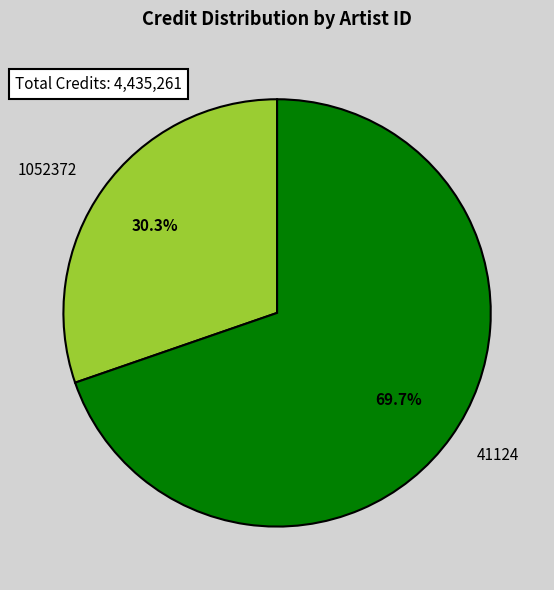

Which has a higher value, 1052372 or 41124?

41124